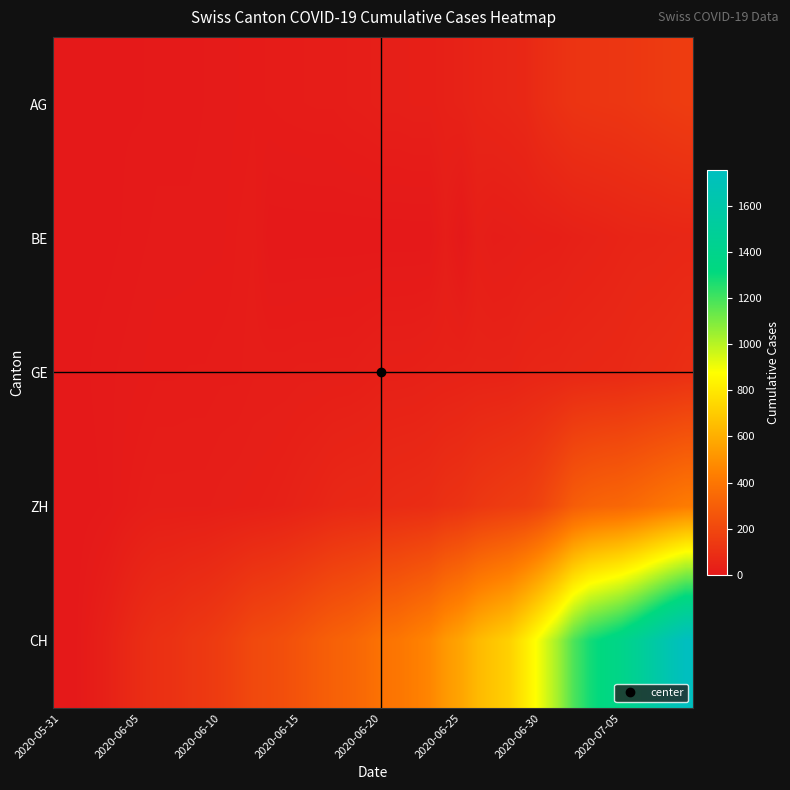

Which label corresponds to the smallest value in the chart?

2020-05-31